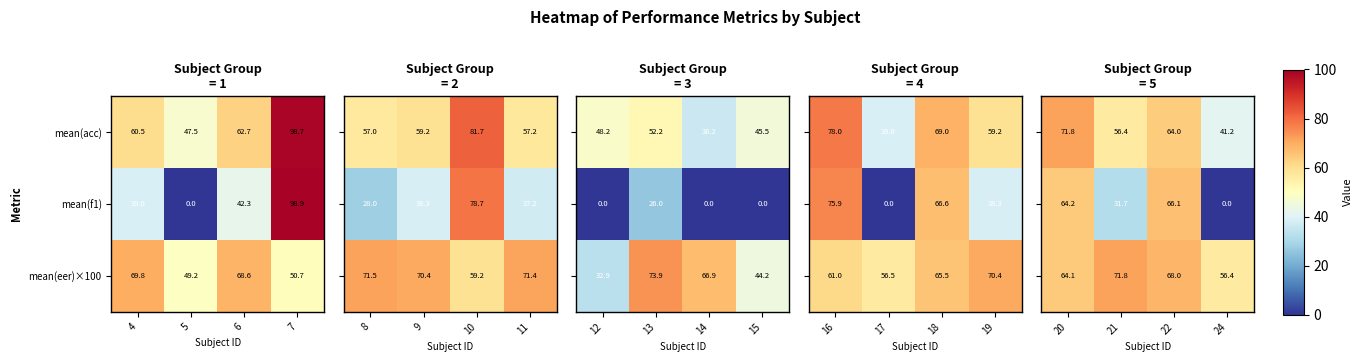

What is the difference between the maximum and minimum values in the mean(f1) series?

98.9